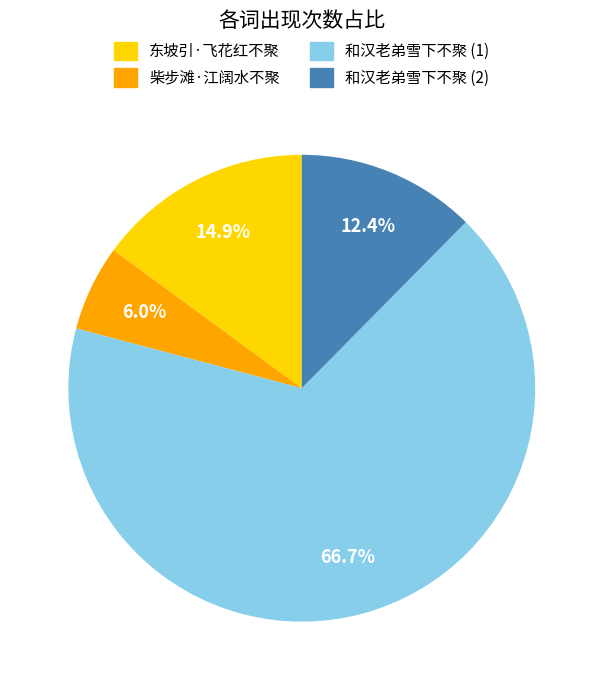

Is the sum of 柴步滩·江阔水不聚 and 东坡引·飞花红不聚 greater than half?

No